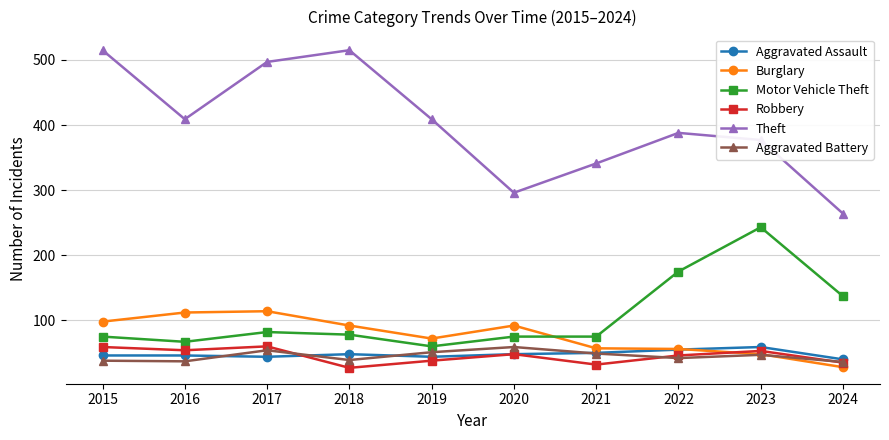

What is the total value across all series at 2019?

674